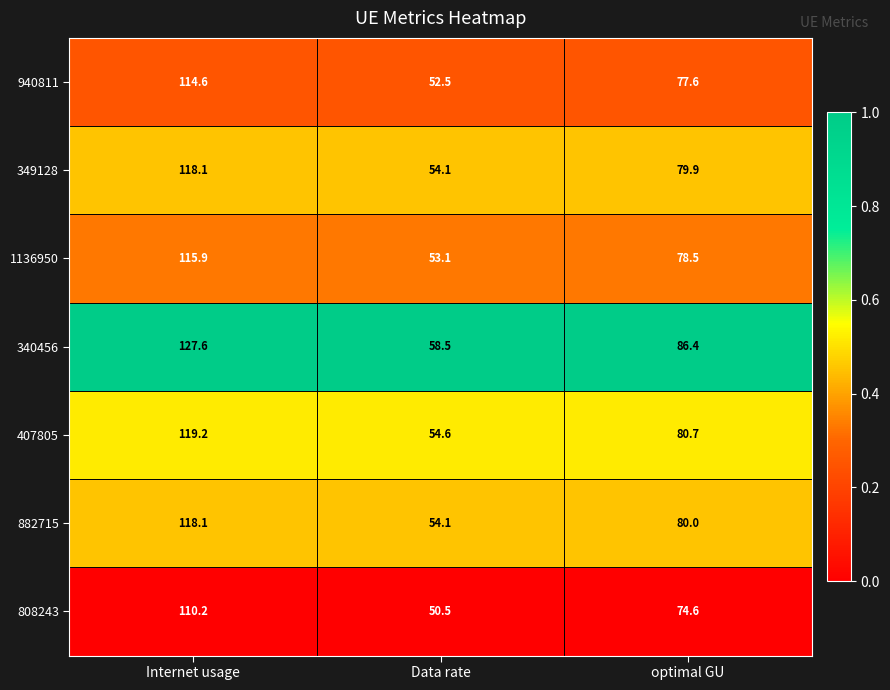

Reading left to right, list all the values displayed in this chart.

940811: Internet usage=114.6	Data rate=52.5	optimal GU=77.6
349128: Internet usage=118.1	Data rate=54.1	optimal GU=79.9
1136950: Internet usage=115.9	Data rate=53.1	optimal GU=78.5
340456: Internet usage=127.6	Data rate=58.5	optimal GU=86.4
407805: Internet usage=119.2	Data rate=54.6	optimal GU=80.7
882715: Internet usage=118.1	Data rate=54.1	optimal GU=80.0
808243: Internet usage=110.2	Data rate=50.5	optimal GU=74.6